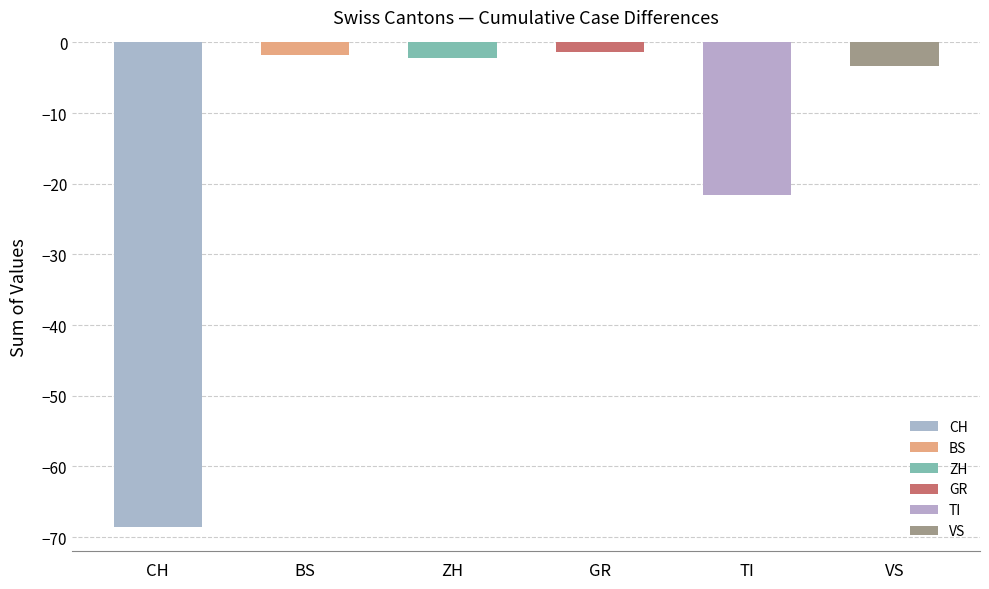

Is the value of VS at 19 greater than the value of ZH at 36?

No